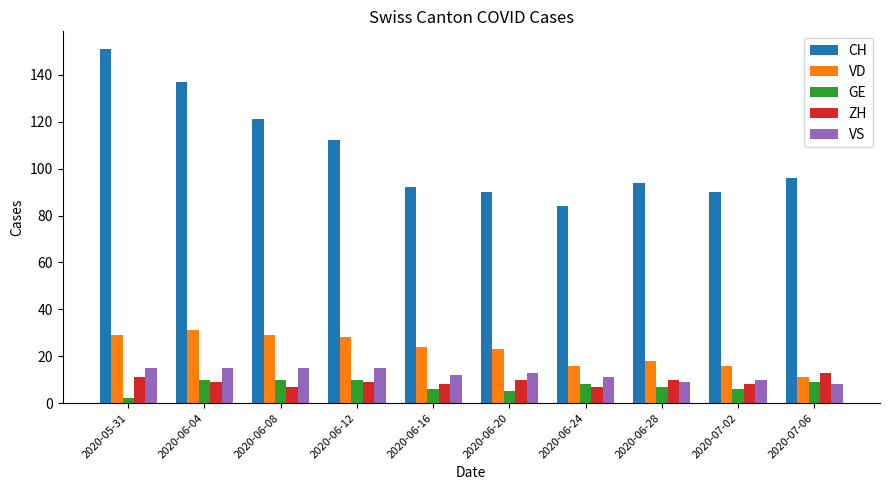

How many bars are there in each group?

5